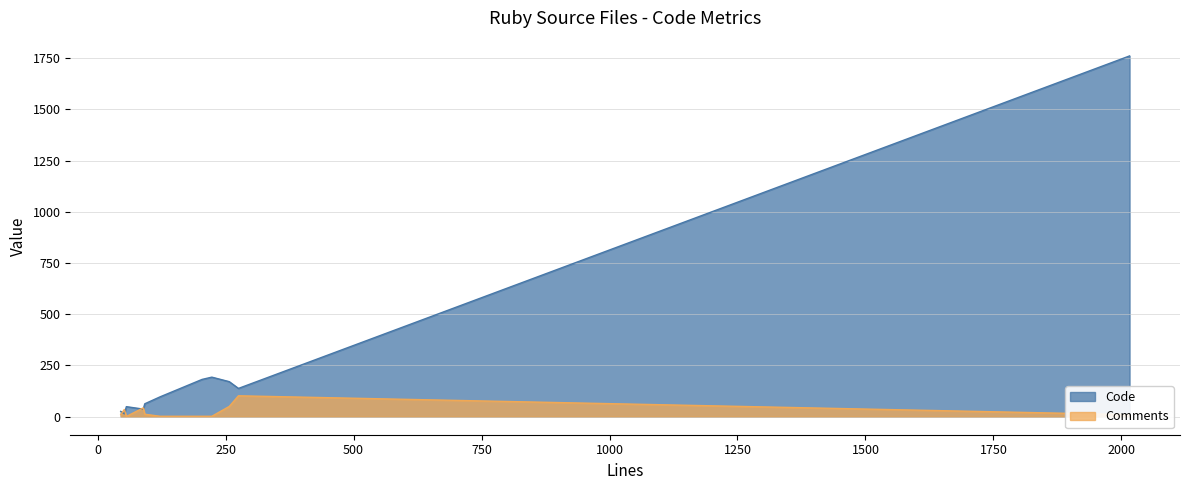

How many values in the Code series are below 97?

5